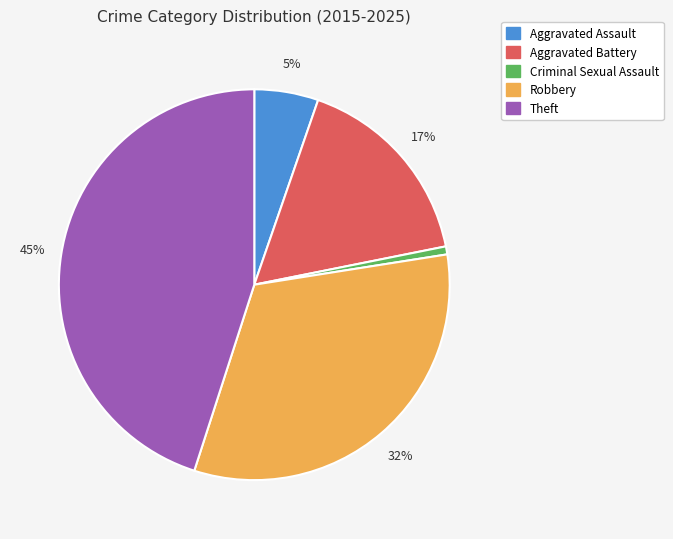

Combined, do Aggravated Battery and Theft account for over 50%?

Yes